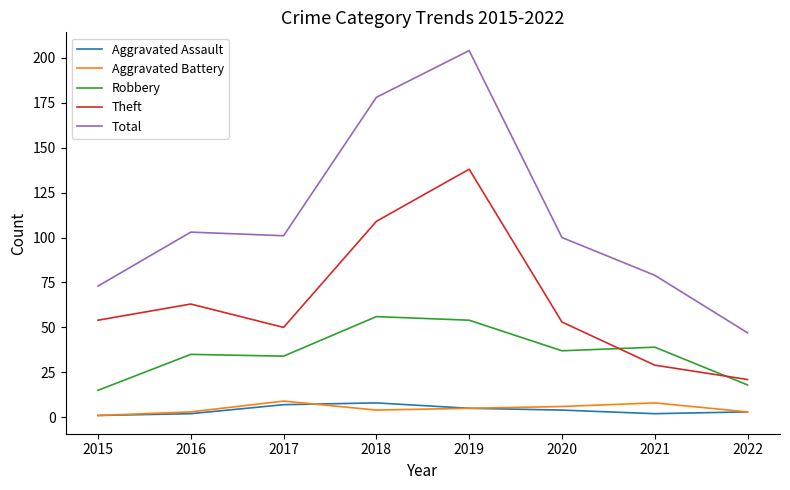

Reading left to right, transcribe all the data shown in this chart.

Aggravated Assault: 2015=1	2016=2	2017=7	2018=8	2019=5	2020=4	2021=2	2022=3
Aggravated Battery: 2015=1	2016=3	2017=9	2018=4	2019=5	2020=6	2021=8	2022=3
Robbery: 2015=15	2016=35	2017=34	2018=56	2019=54	2020=37	2021=39	2022=18
Theft: 2015=54	2016=63	2017=50	2018=109	2019=138	2020=53	2021=29	2022=21
Total: 2015=73	2016=103	2017=101	2018=178	2019=204	2020=100	2021=79	2022=47